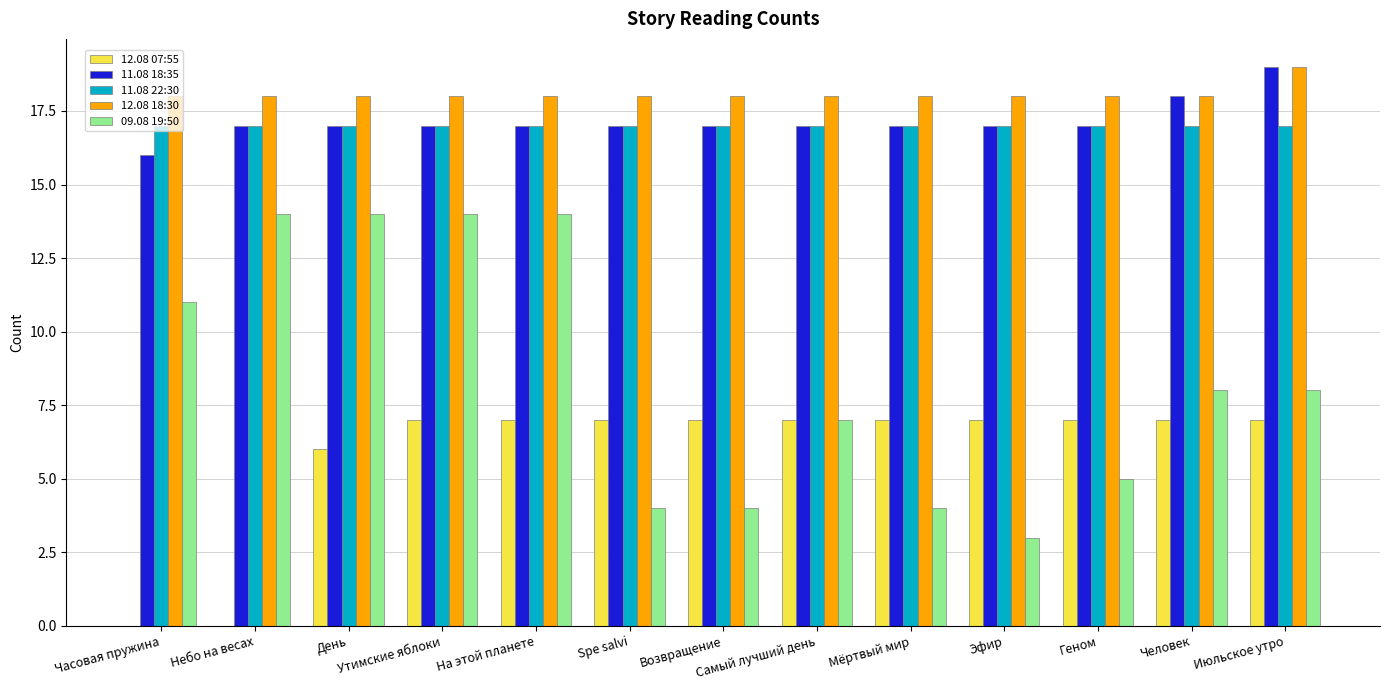

What is the total value across all series at Геном?

64